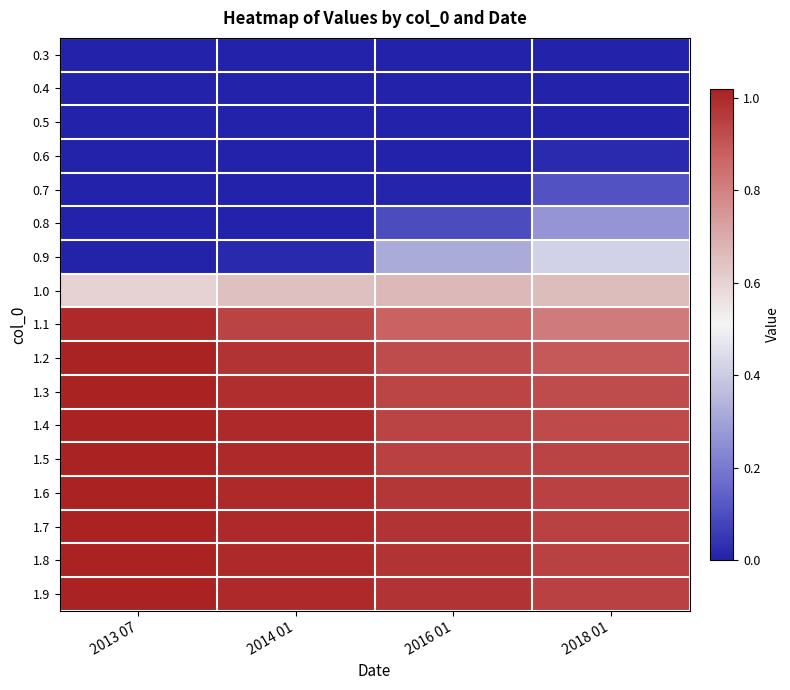

What is the spread (max minus min) of values at 2016 01?

1.0